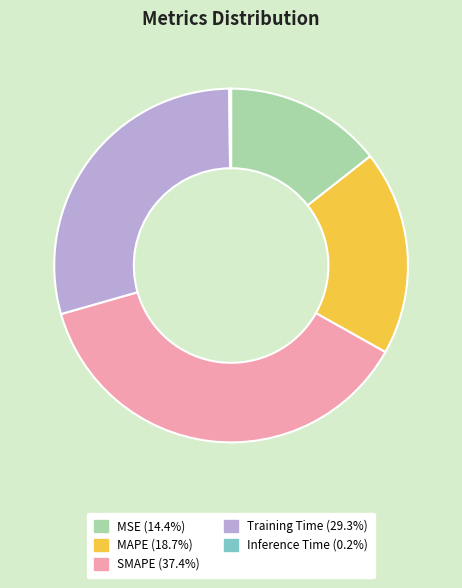

Which slice is the largest?

SMAPE